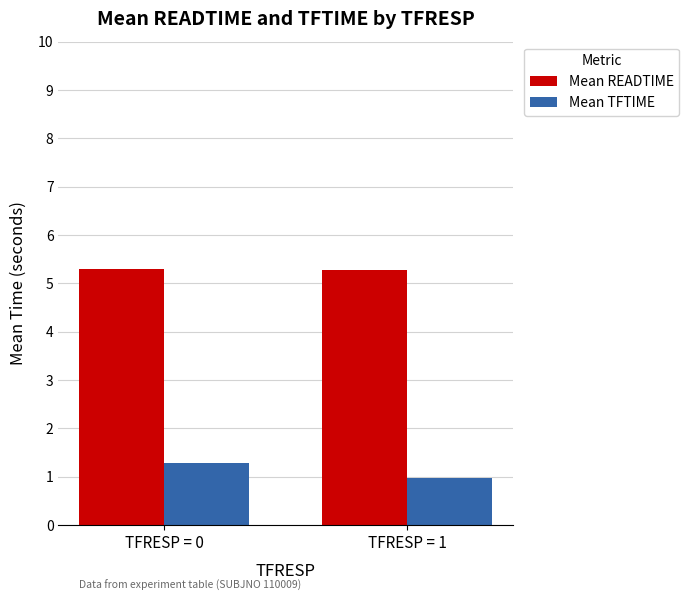

What is the sum of all Mean READTIME values?

10.6